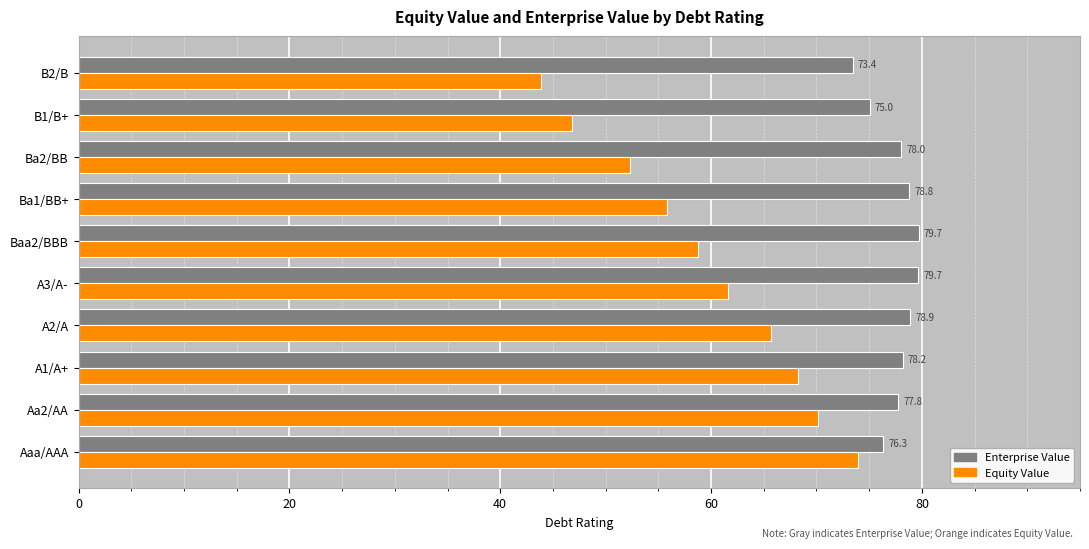

Which label corresponds to the smallest value in the chart?

B2/B